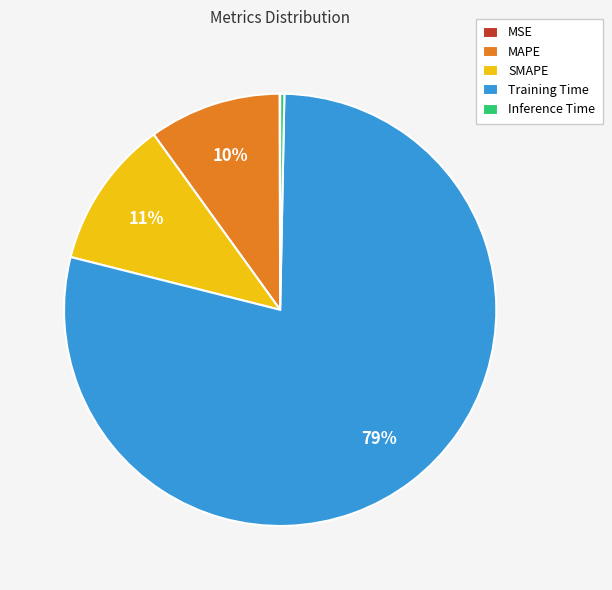

Does Training Time account for over 50% of the chart?

Yes